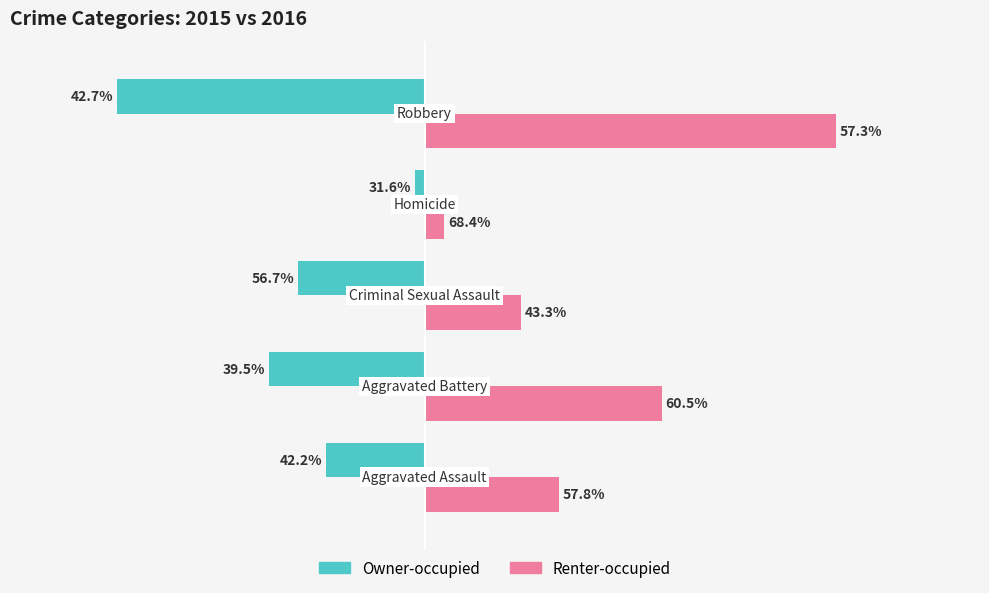

What are all the series names shown in the legend?

Owner-occupied, Renter-occupied